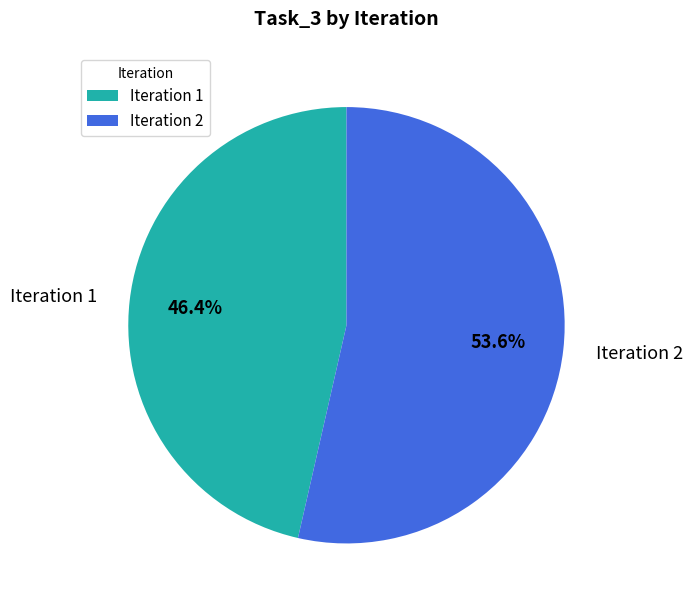

How many segments does this pie chart have?

2